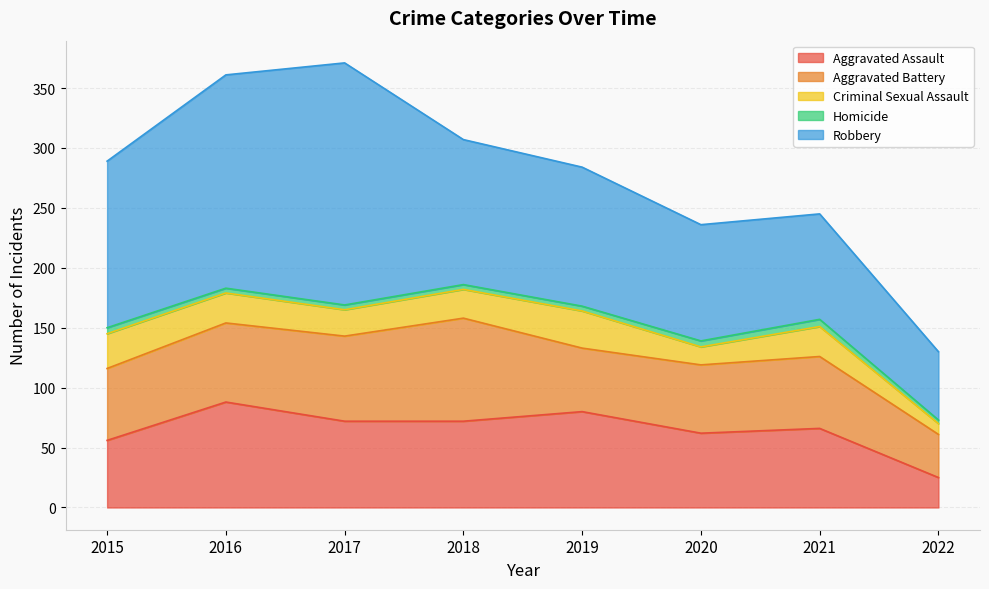

Read the Aggravated Assault value at 2016, to the nearest 5.

90